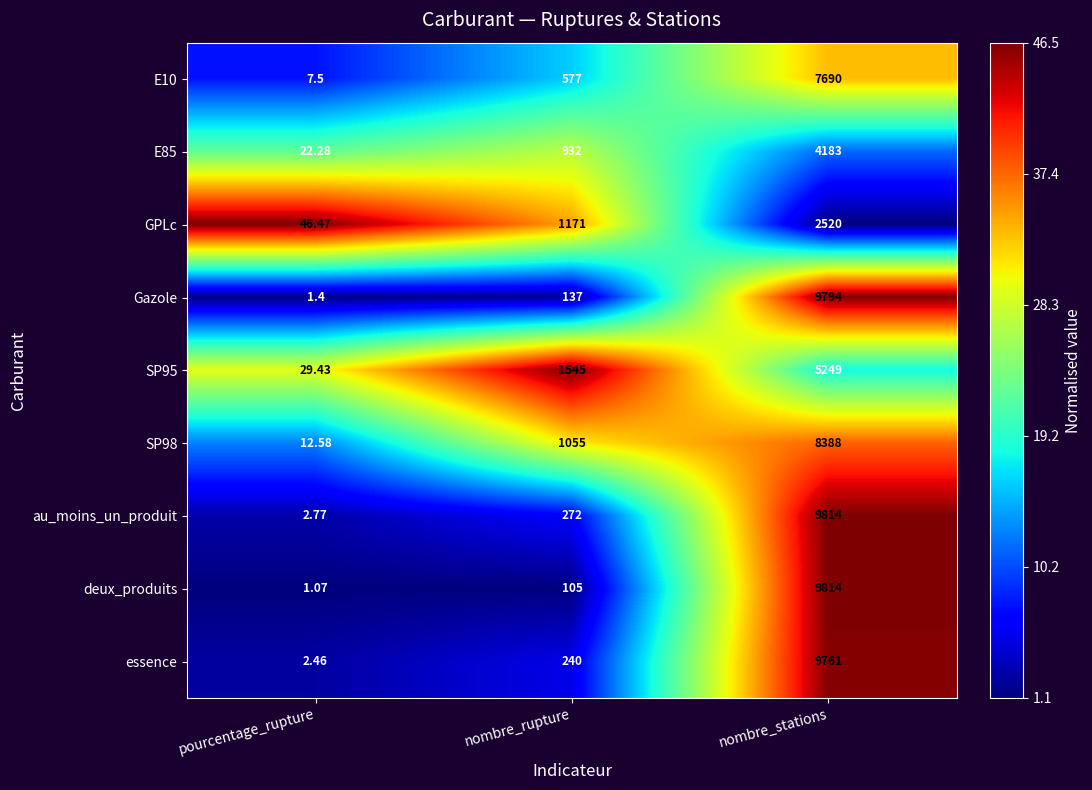

Which series changed the most between pourcentage_rupture and nombre_stations?

deux_produits